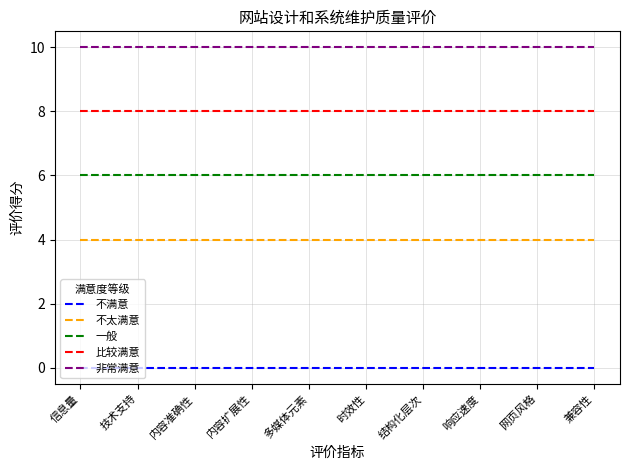

At how many categories does at least one series exceed 9?

10